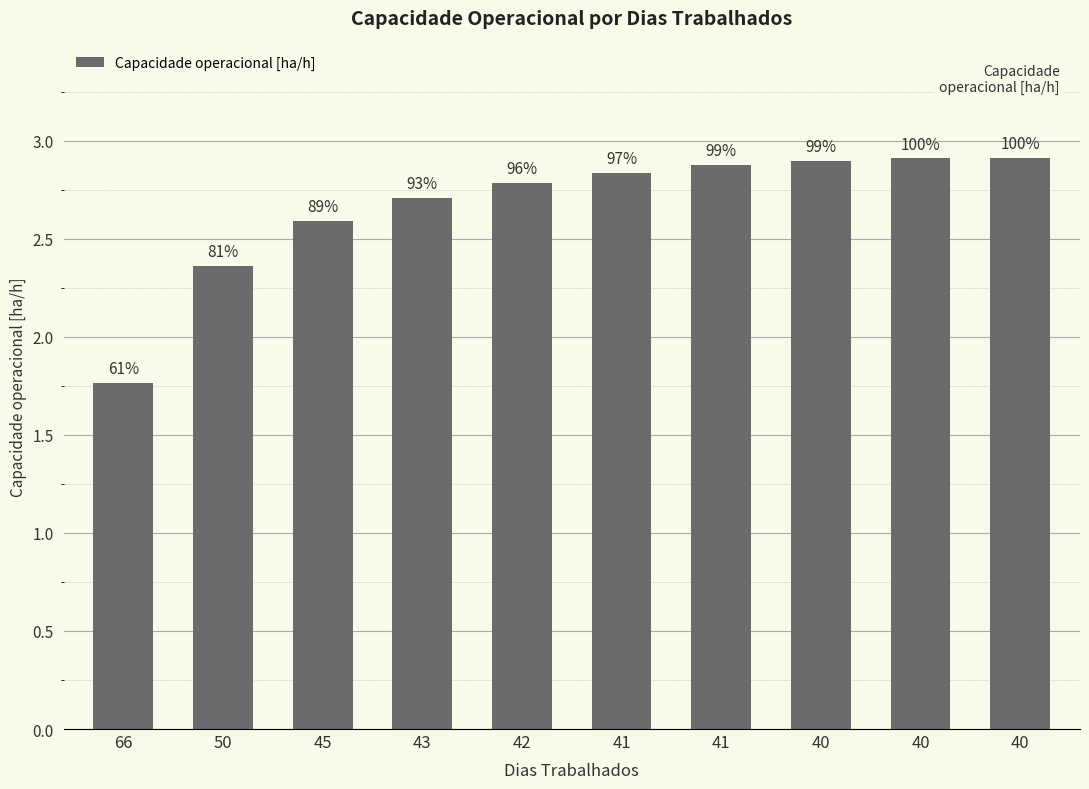

At which category does the chart reach its minimum across all series?

66